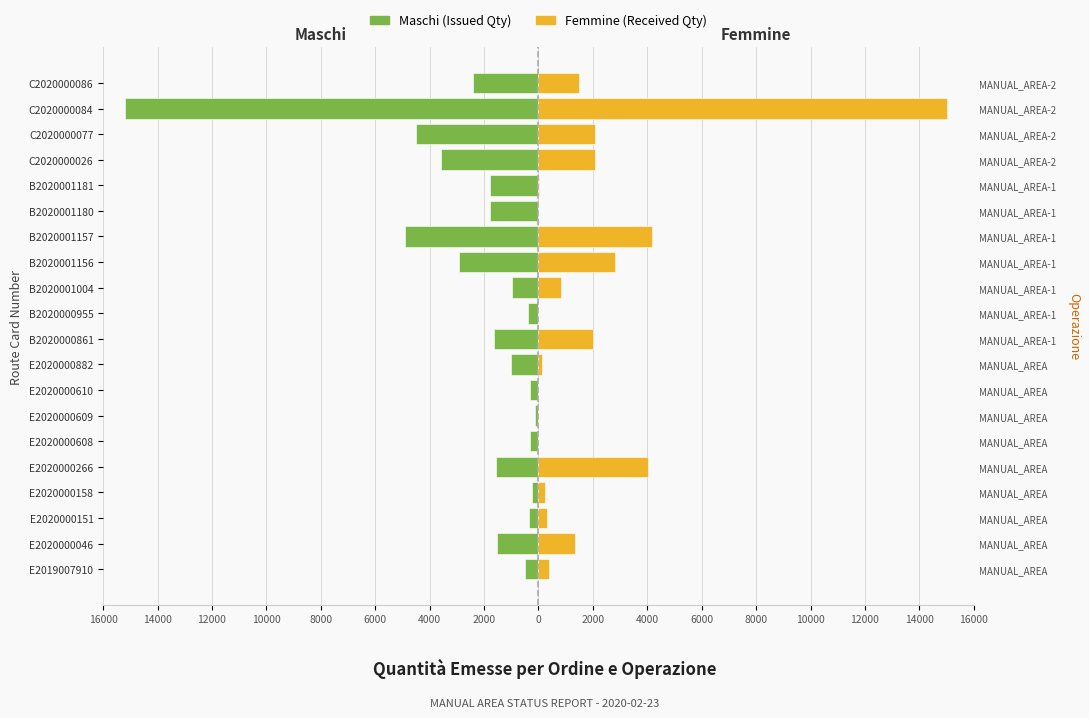

Rank the series by their average value, from lowest to highest.

Maschi, Femmine